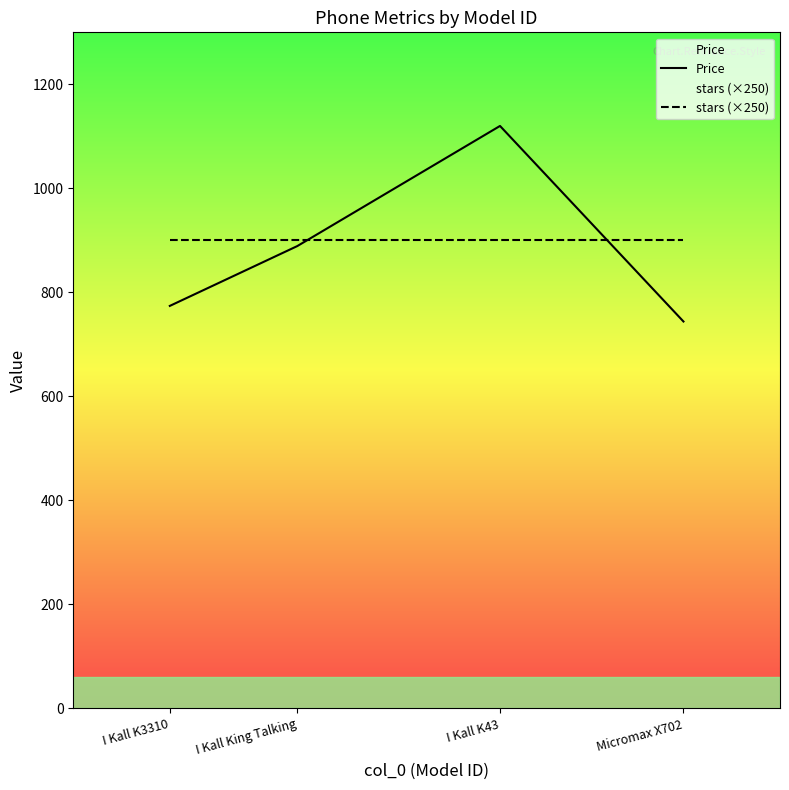

The value of Price at I Kall King Talking is 889. True or false?

True